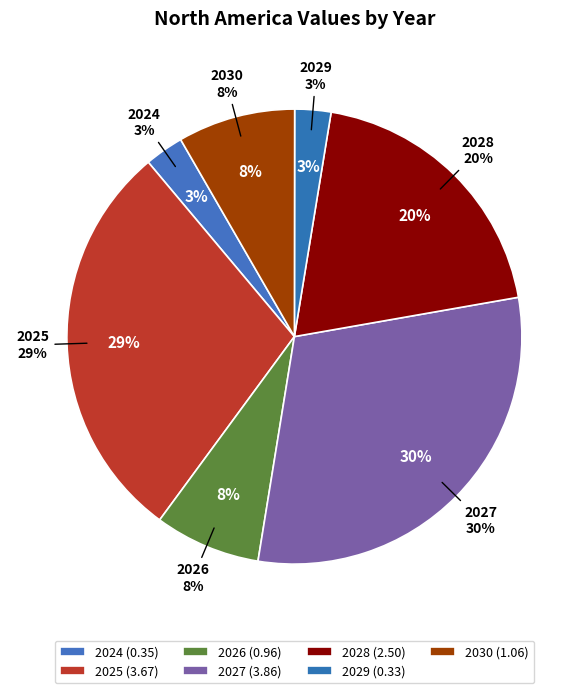

How many slices are in this pie chart?

7